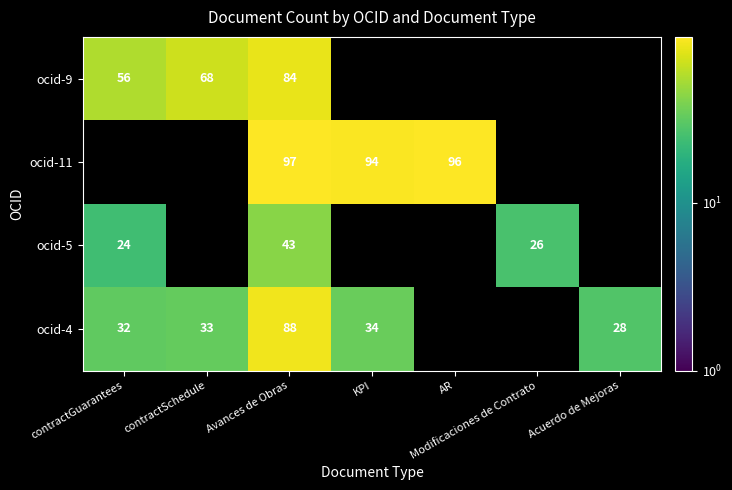

Count the number of categories in the chart.

7